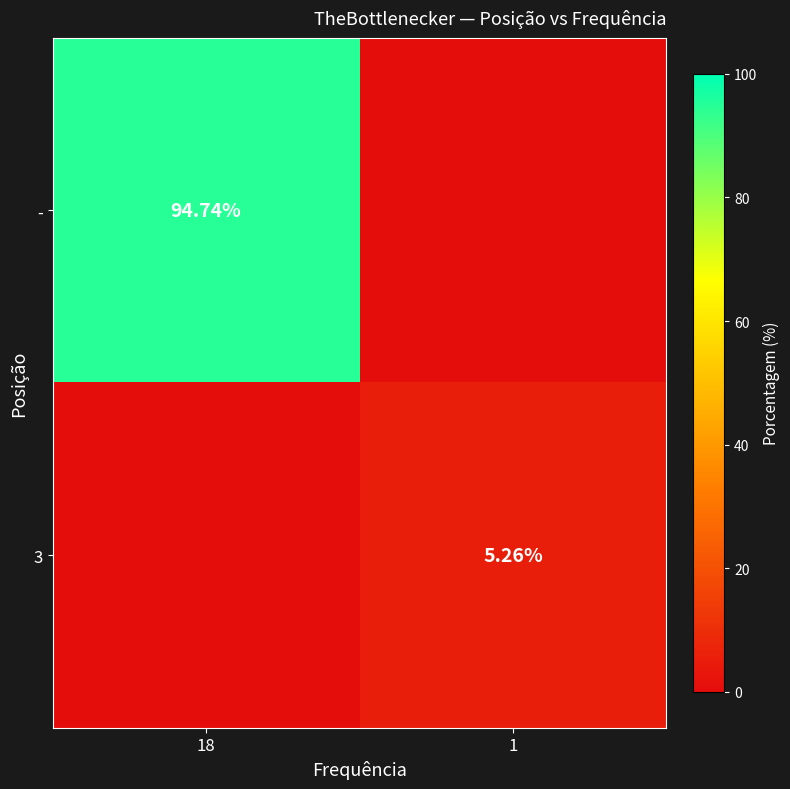

Is the value of - at 18 greater than the value of 3 at 1?

Yes